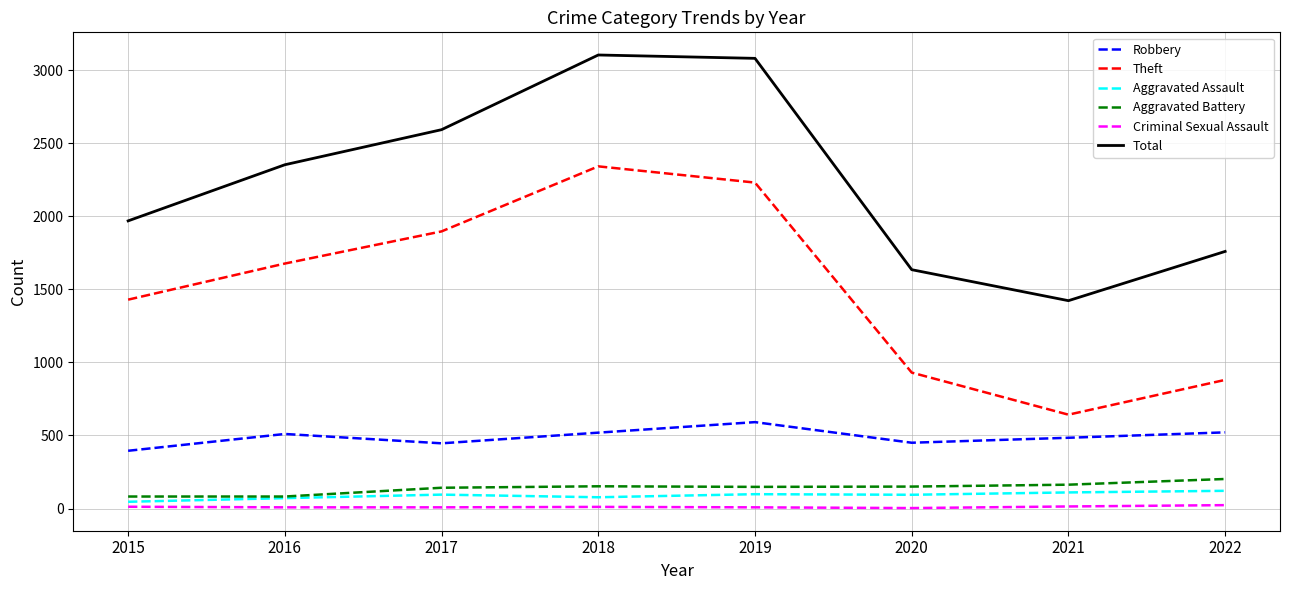

Which series changed the most between 2015 and 2016?

Total